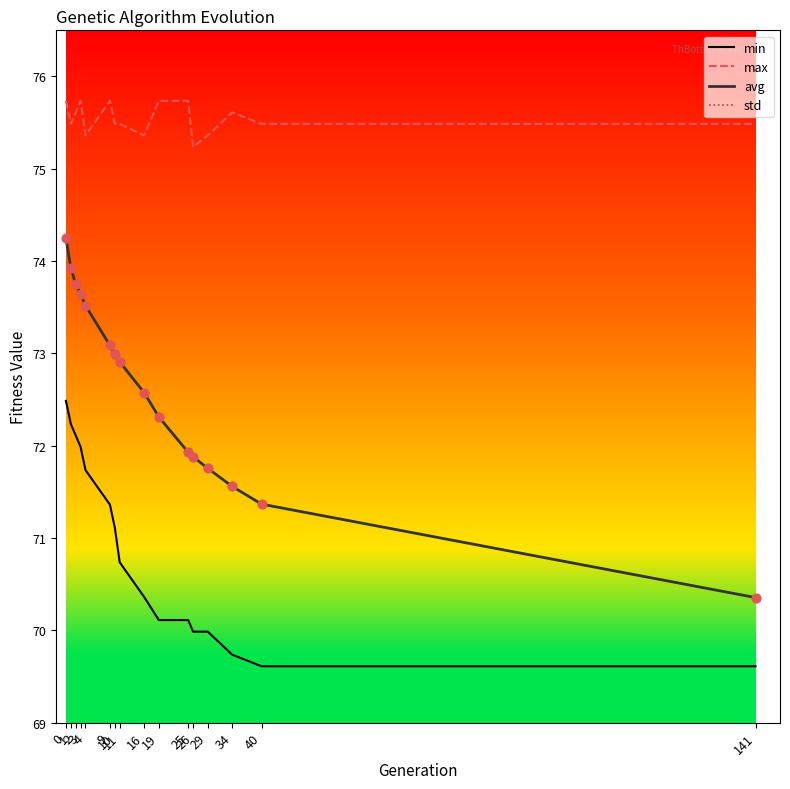

Which series contains the highest Y value?

max